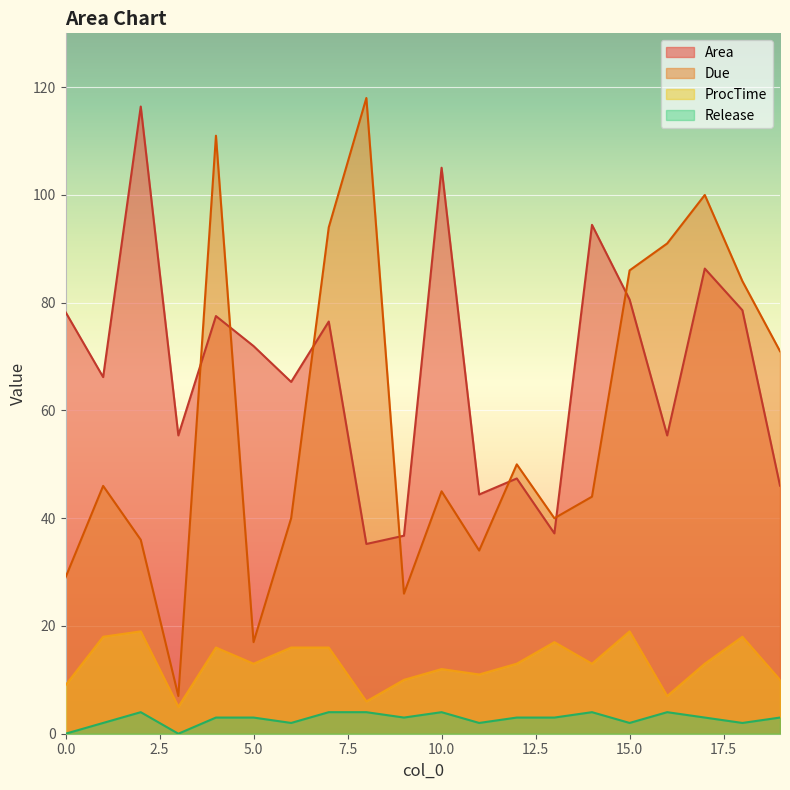

Where is Due nearest to the value 62?

19